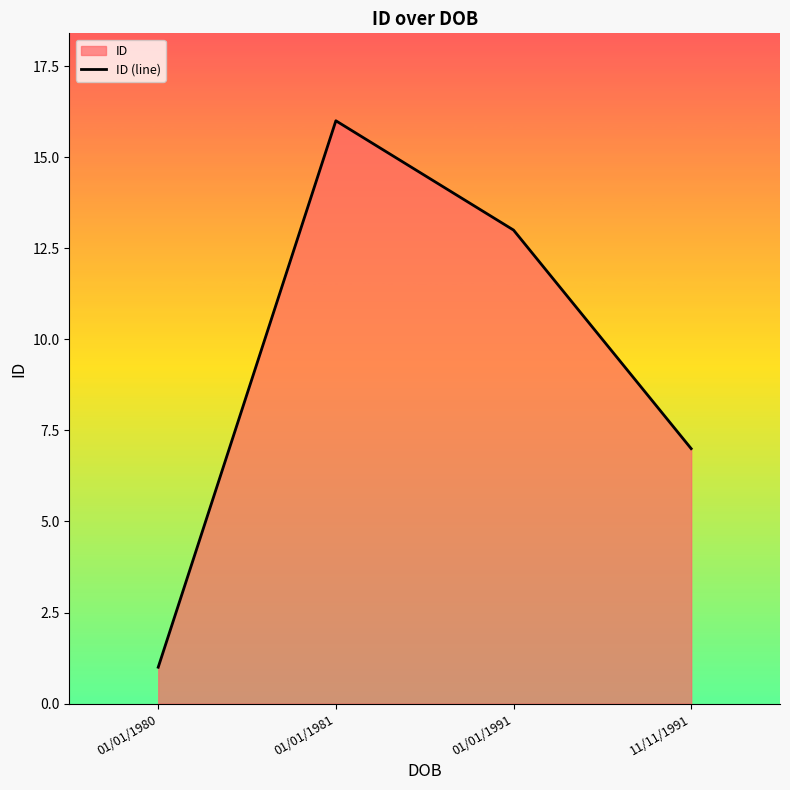

What position from the left is 11/11/1991?

4